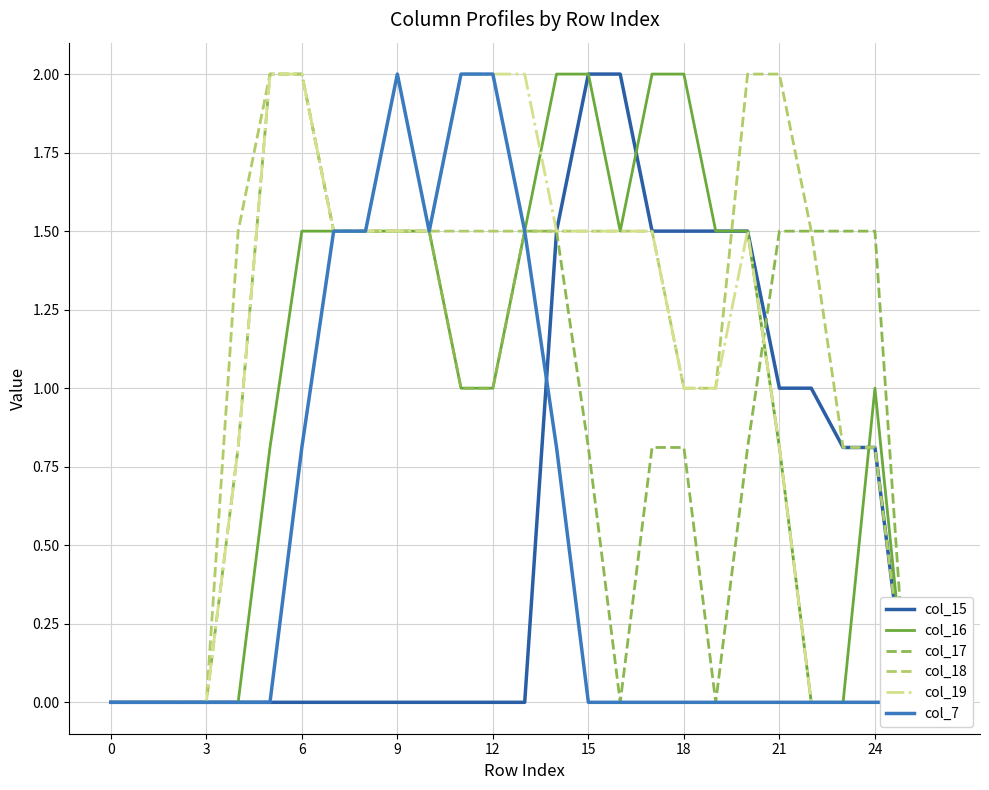

True or false: col_17 and col_7 intersect in this chart.

False